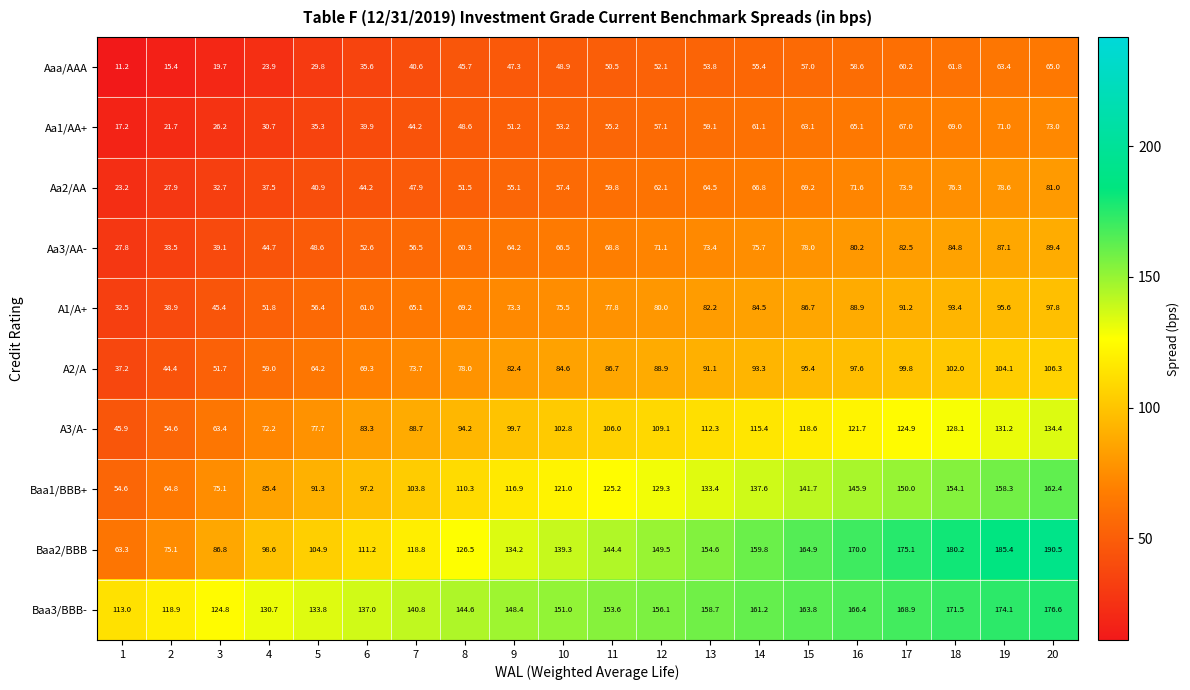

Count the number of data series in this chart.

10